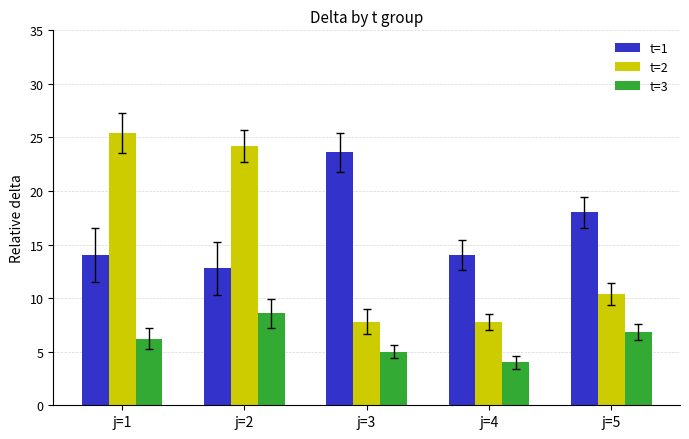

How many groups of bars are there?

5